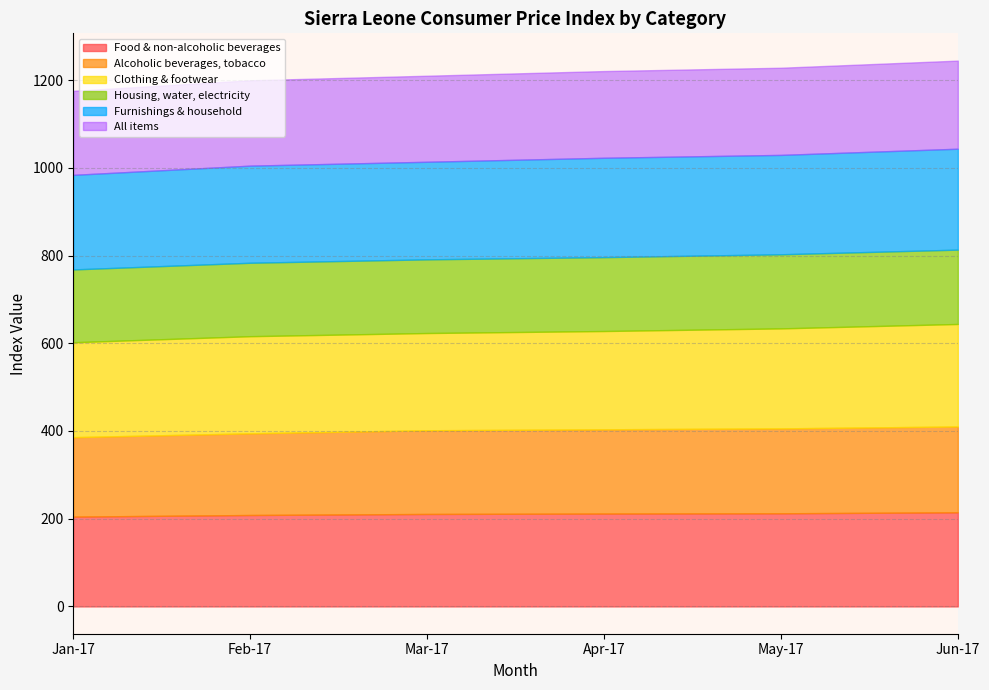

Does the chart display data point markers on the line(s)?

No